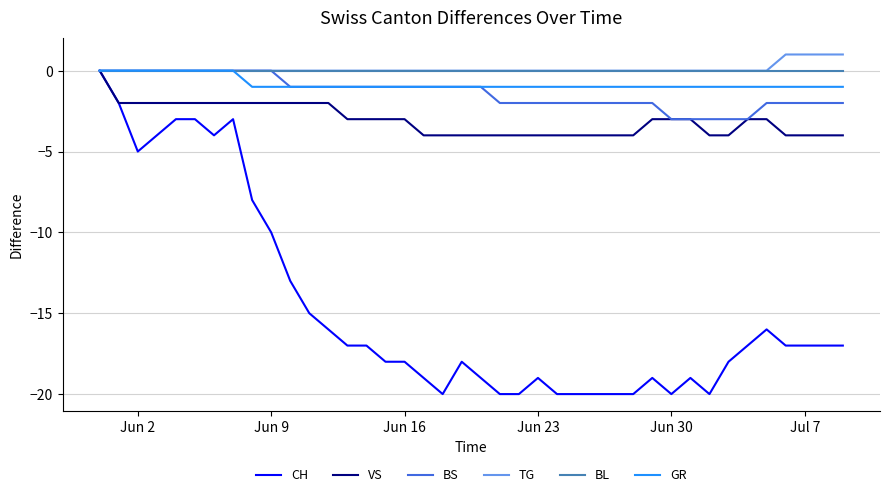

Which series has the largest range (max minus min)?

CH